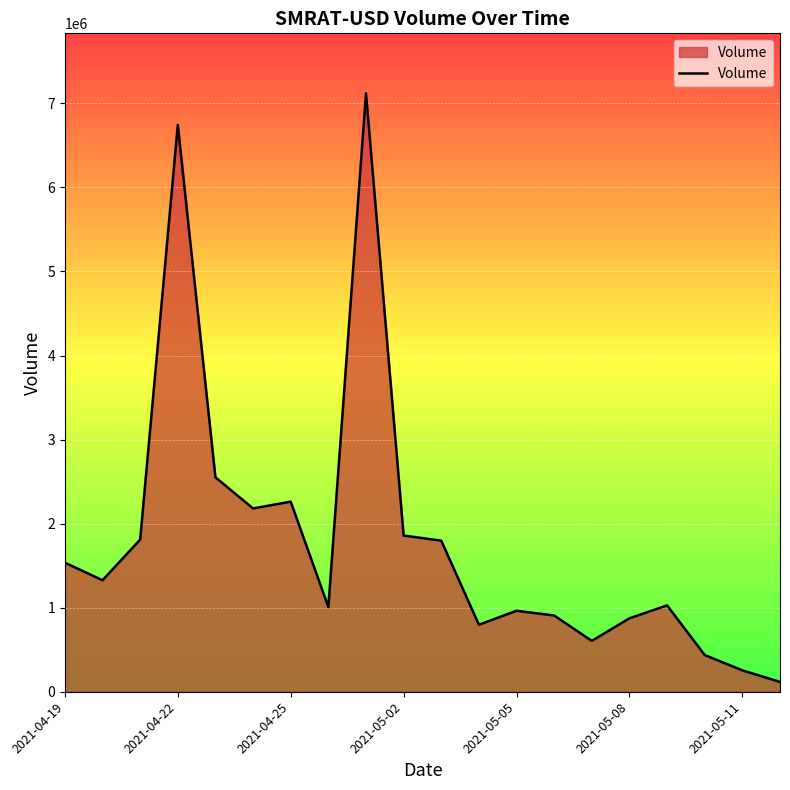

What is the maximum value shown in the chart?

7121226